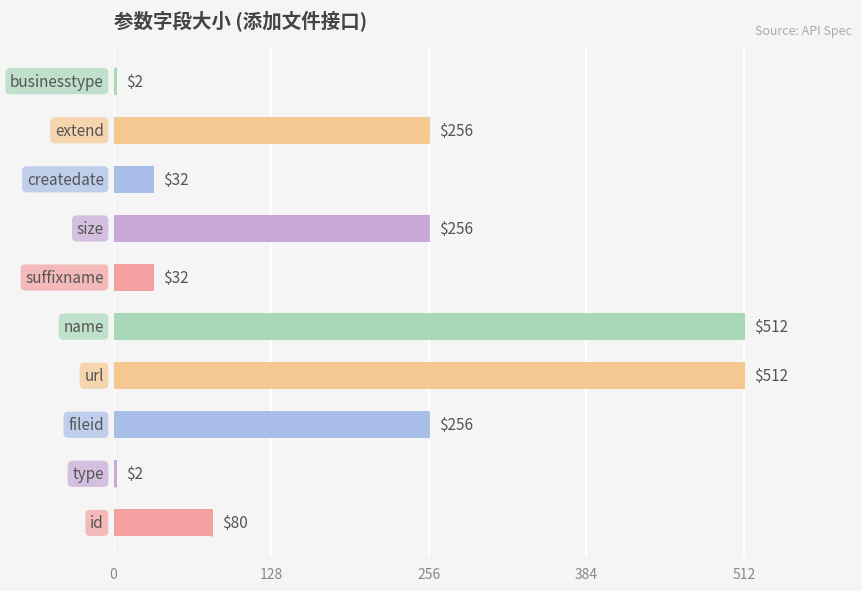

What is the maximum value shown in the chart?

512